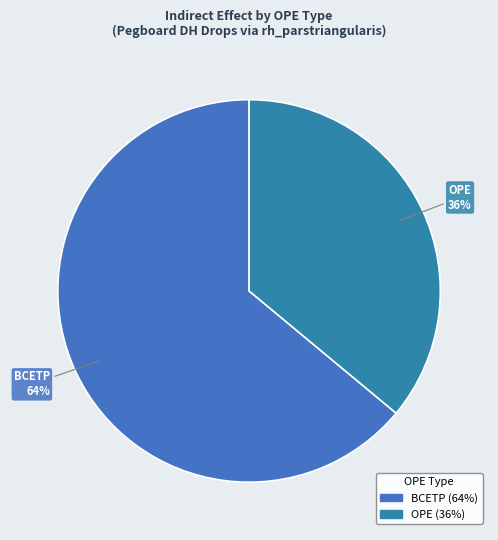

Do BCETP and OPE together represent more than half of the pie?

Yes